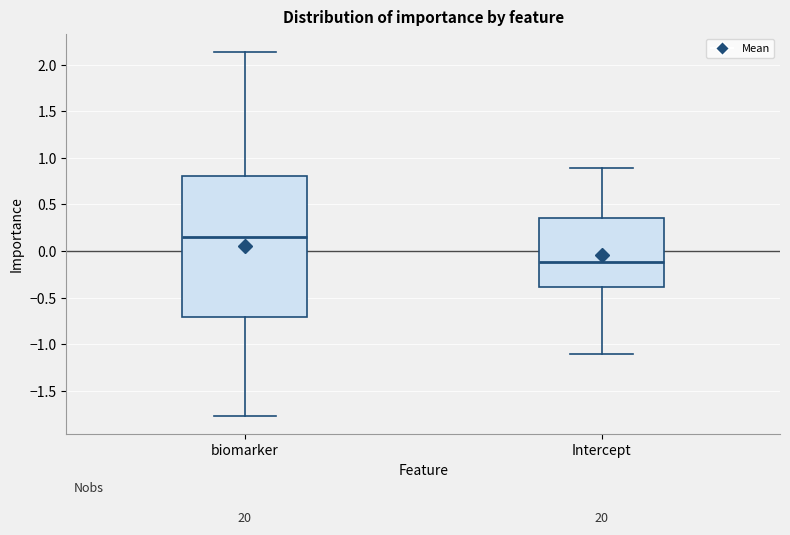

Reading left to right, read every box against the y-axis: the position of its median line, the range the box covers, and the ends of its whiskers. The values are not printed on the chart, so give them approximately, as read against the axis.

biomarker: median 0.15, box -0.70 to 0.80, whiskers -1.75 to 2.15
Intercept: median -0.10, box -0.40 to 0.35, whiskers -1.10 to 0.90